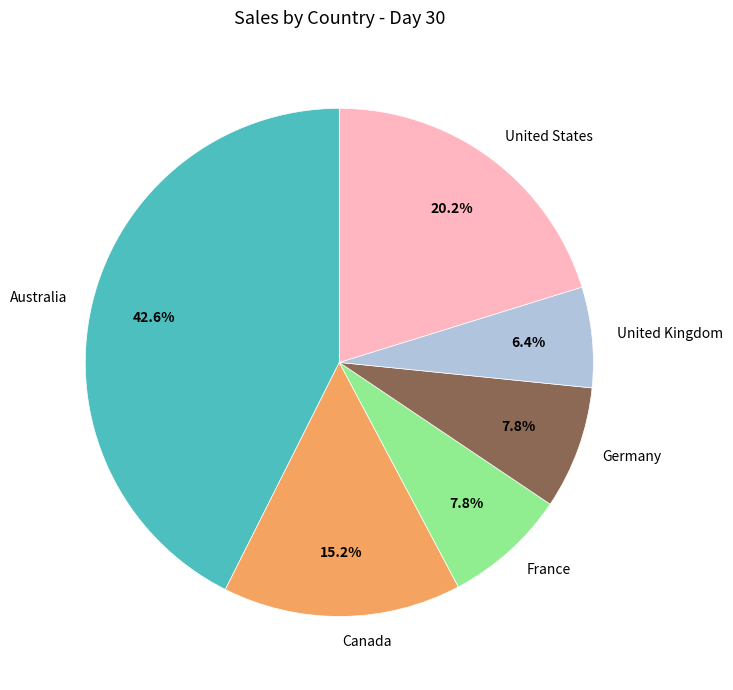

Is it true that Canada is 25% of the pie?

False